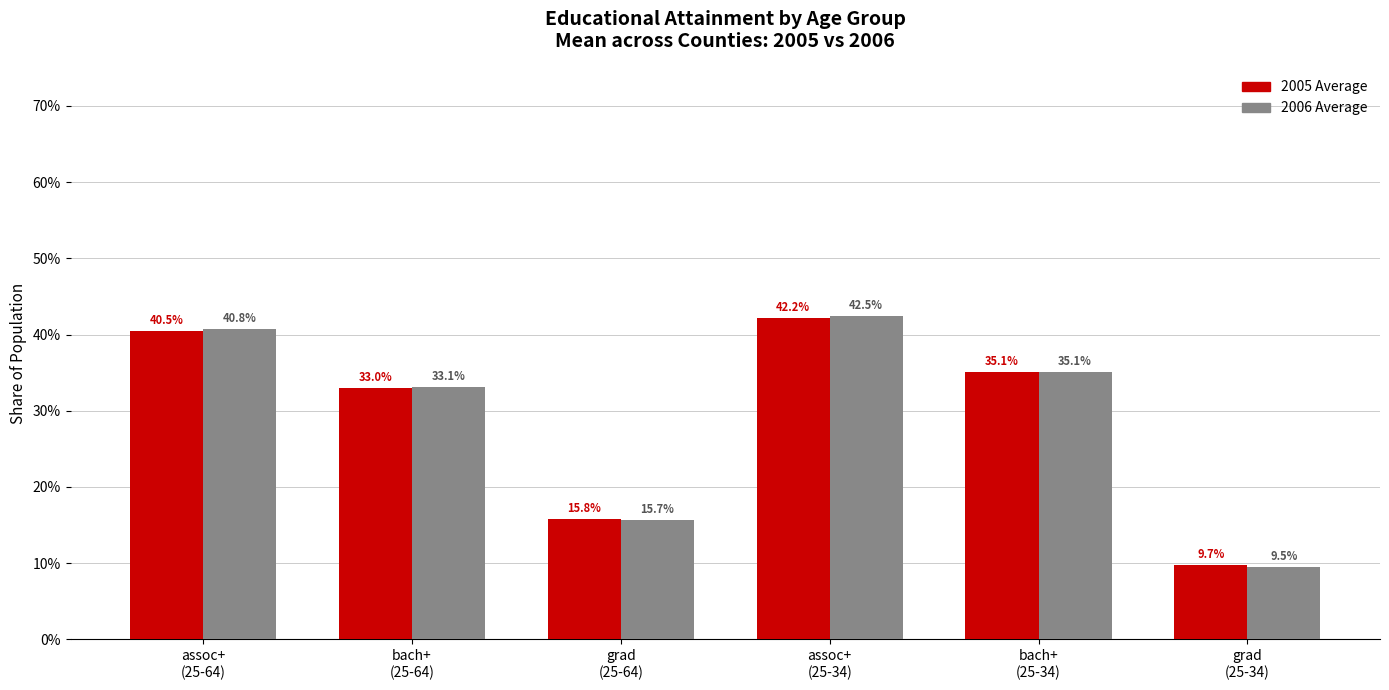

Between bach+
(25-64) and assoc+
(25-34), which is larger?

assoc+
(25-34)